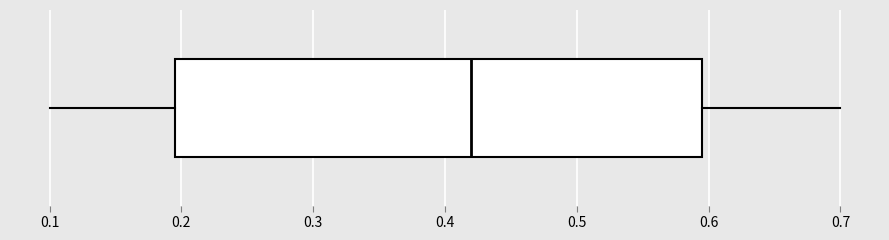

Transcribe this box plot: give where the median line is, the range the box spans, and where the two whiskers end, as read against the x-axis. The values are not printed on the chart, so give them approximately, as read against the axis.

median 0.42, box 0.20 to 0.60, whiskers 0.10 to 0.70